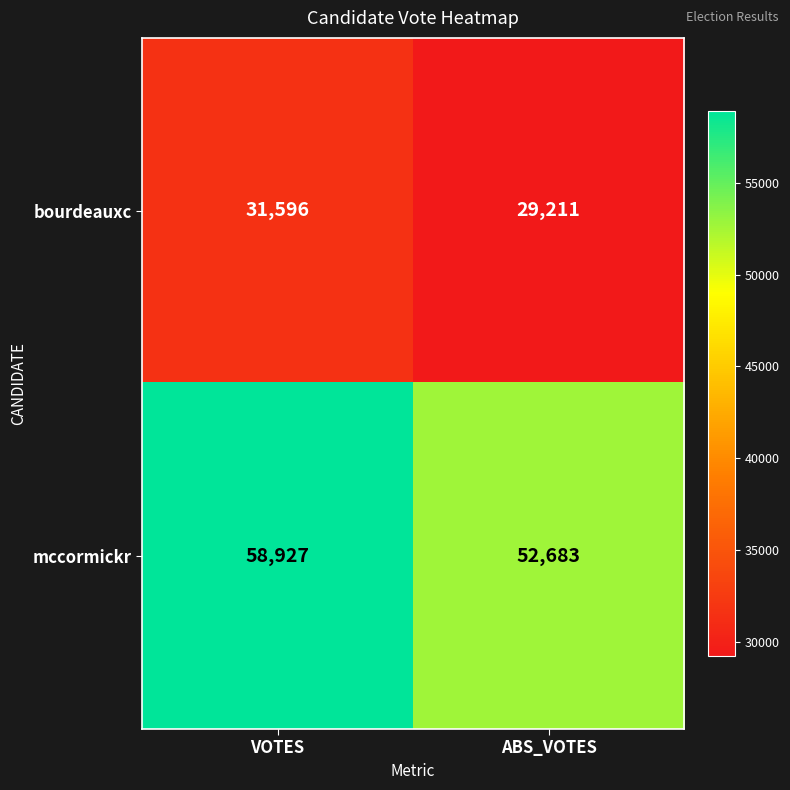

The mccormickr series shows 39419 at VOTES. True or false?

False